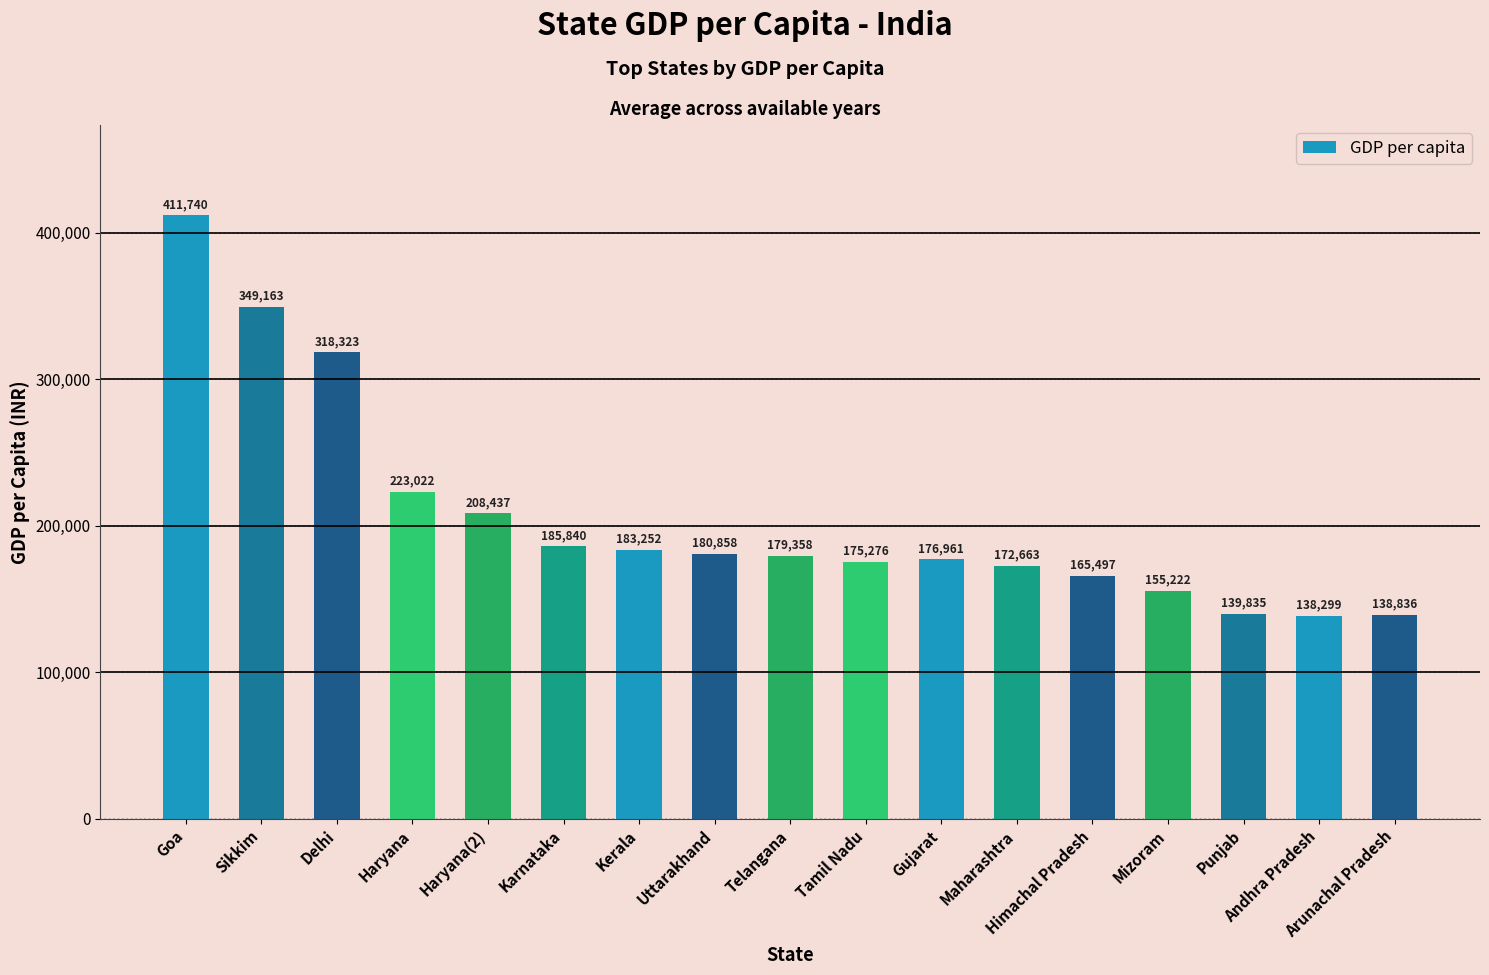

How many distinct data groups are displayed?

1